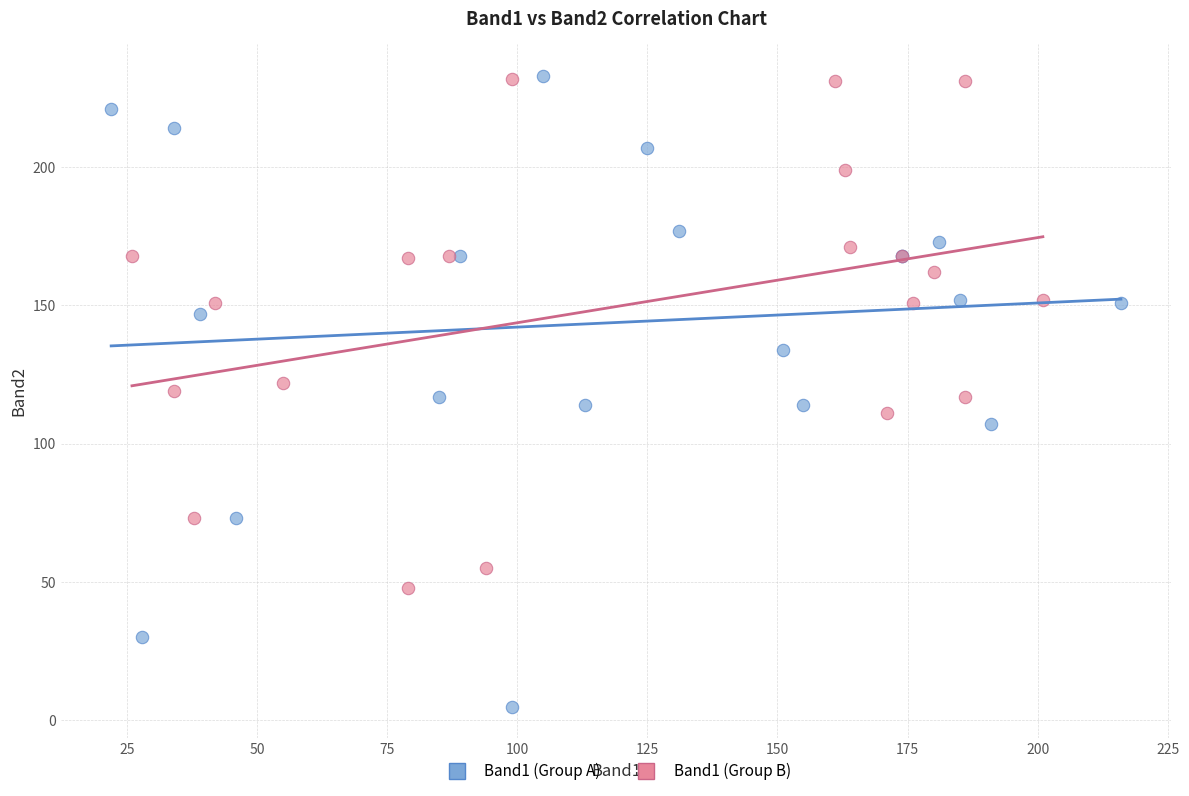

Which series contains the lowest Y value?

Band1 (Group A)